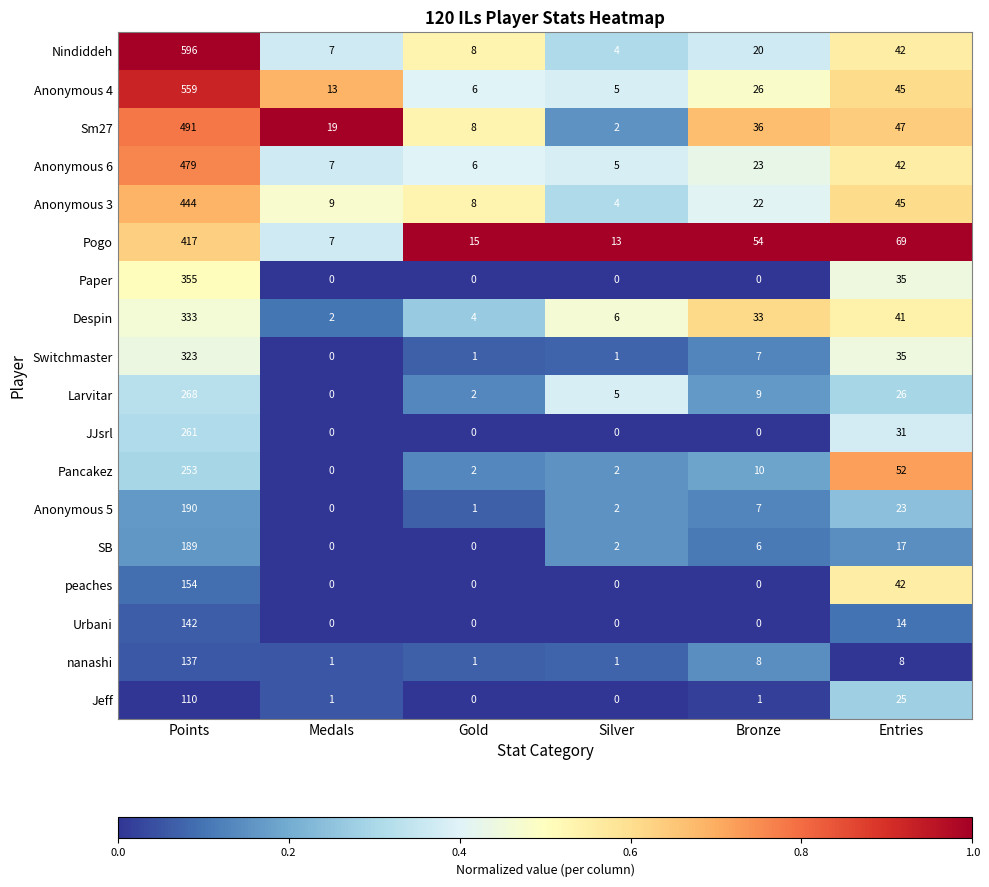

What is the spread (max minus min) of values at Bronze?

54